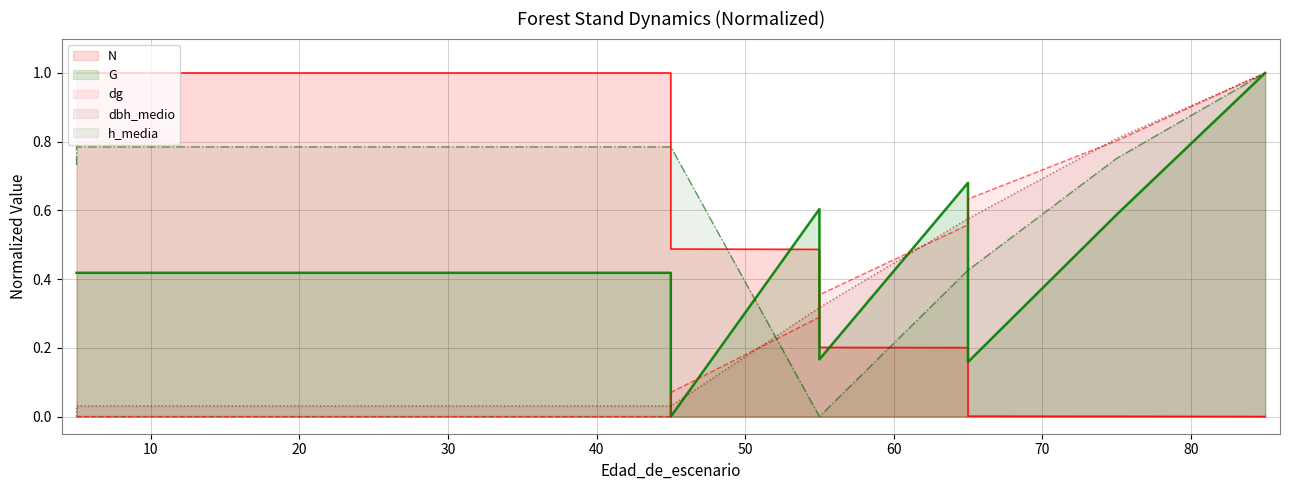

Reading left to right, what are all the values shown in this chart?

N: 5=1.0	5=1.0	15=1.0	25=1.0	35=1.0	35=1.0	45=1.0	45=0.5	55=0.5	55=0.2	65=0.2	65=0.0	75=0.0	85=0.0
G: 5=0.4	5=0.4	15=0.4	25=0.4	35=0.4	35=0.4	45=0.4	45=0.0	55=0.6	55=0.2	65=0.7	65=0.2	75=0.6	85=1.0
dg: 5=0.0	5=0.0	15=0.0	25=0.0	35=0.0	35=0.0	45=0.0	45=0.1	55=0.3	55=0.4	65=0.6	65=0.6	75=0.8	85=1.0
dbh_medio: 5=0.0	5=0.0	15=0.0	25=0.0	35=0.0	35=0.0	45=0.0	45=0.0	55=0.3	55=0.3	65=0.6	65=0.6	75=0.8	85=1.0
h_media: 5=0.7	5=0.8	15=0.8	25=0.8	35=0.8	35=0.8	45=0.8	45=0.8	55=0.0	55=0.0	65=0.4	65=0.4	75=0.8	85=1.0